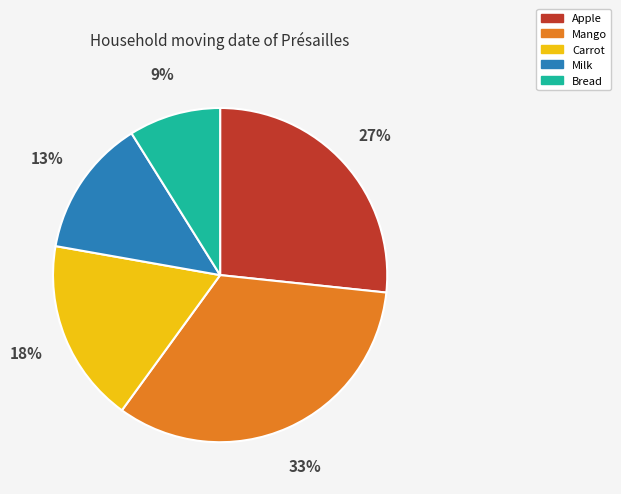

What is the smallest slice in the pie chart?

Bread